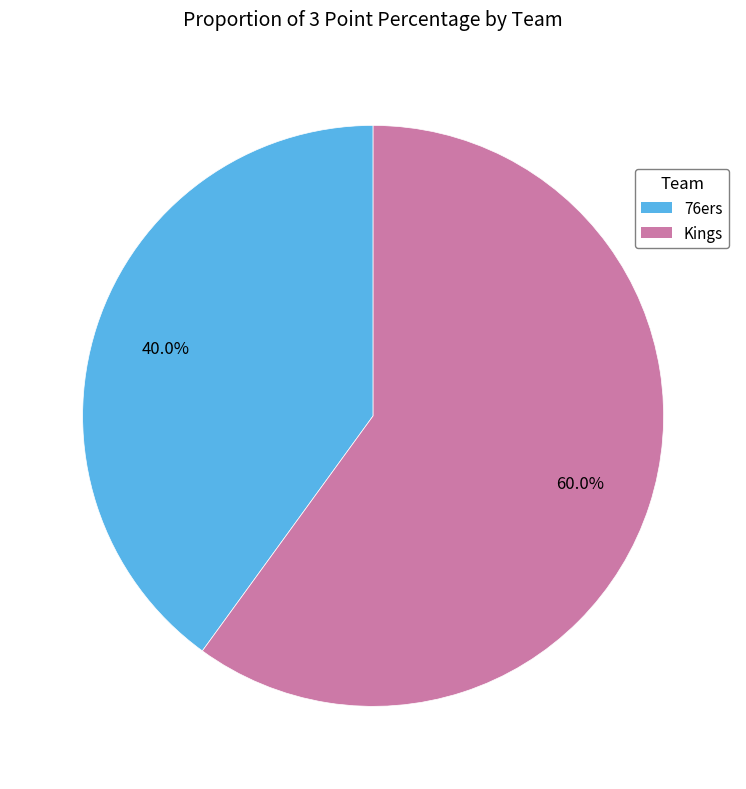

Count the number of slices in the pie.

2